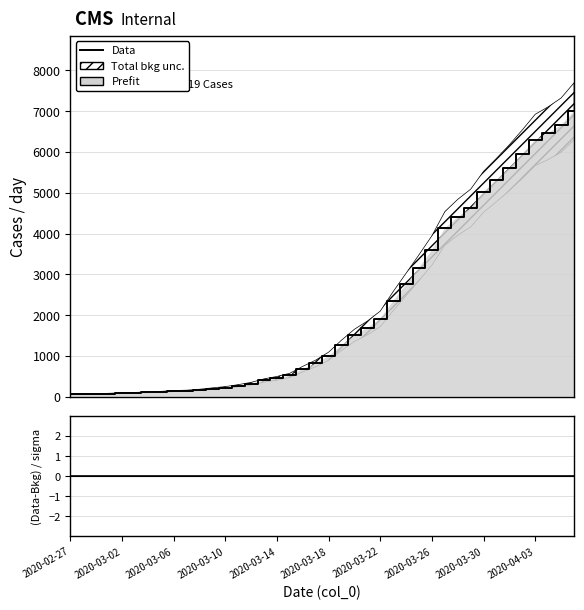

Between 18 and 35, which series saw the biggest shift?

Data